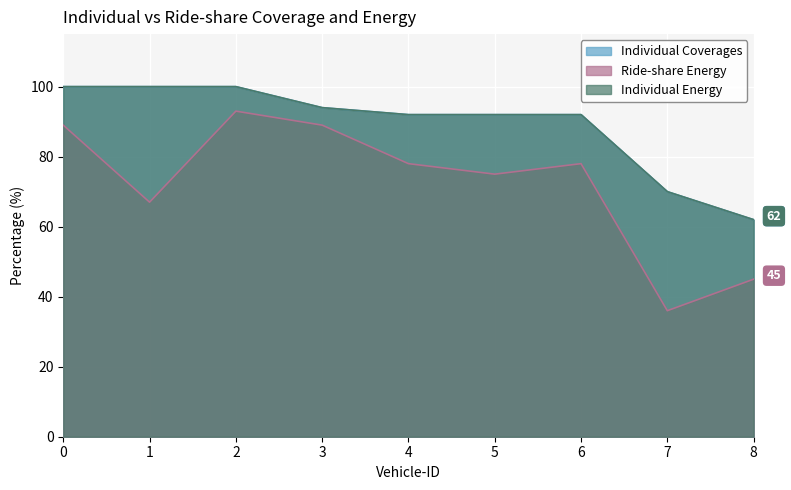

Which series has the largest total across all categories?

Individual Coverages